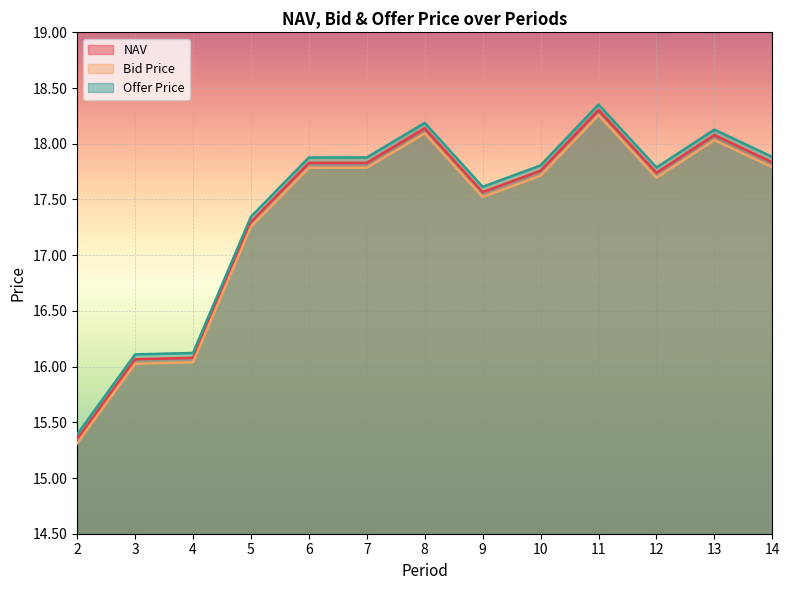

How many lines are shown in the chart?

3